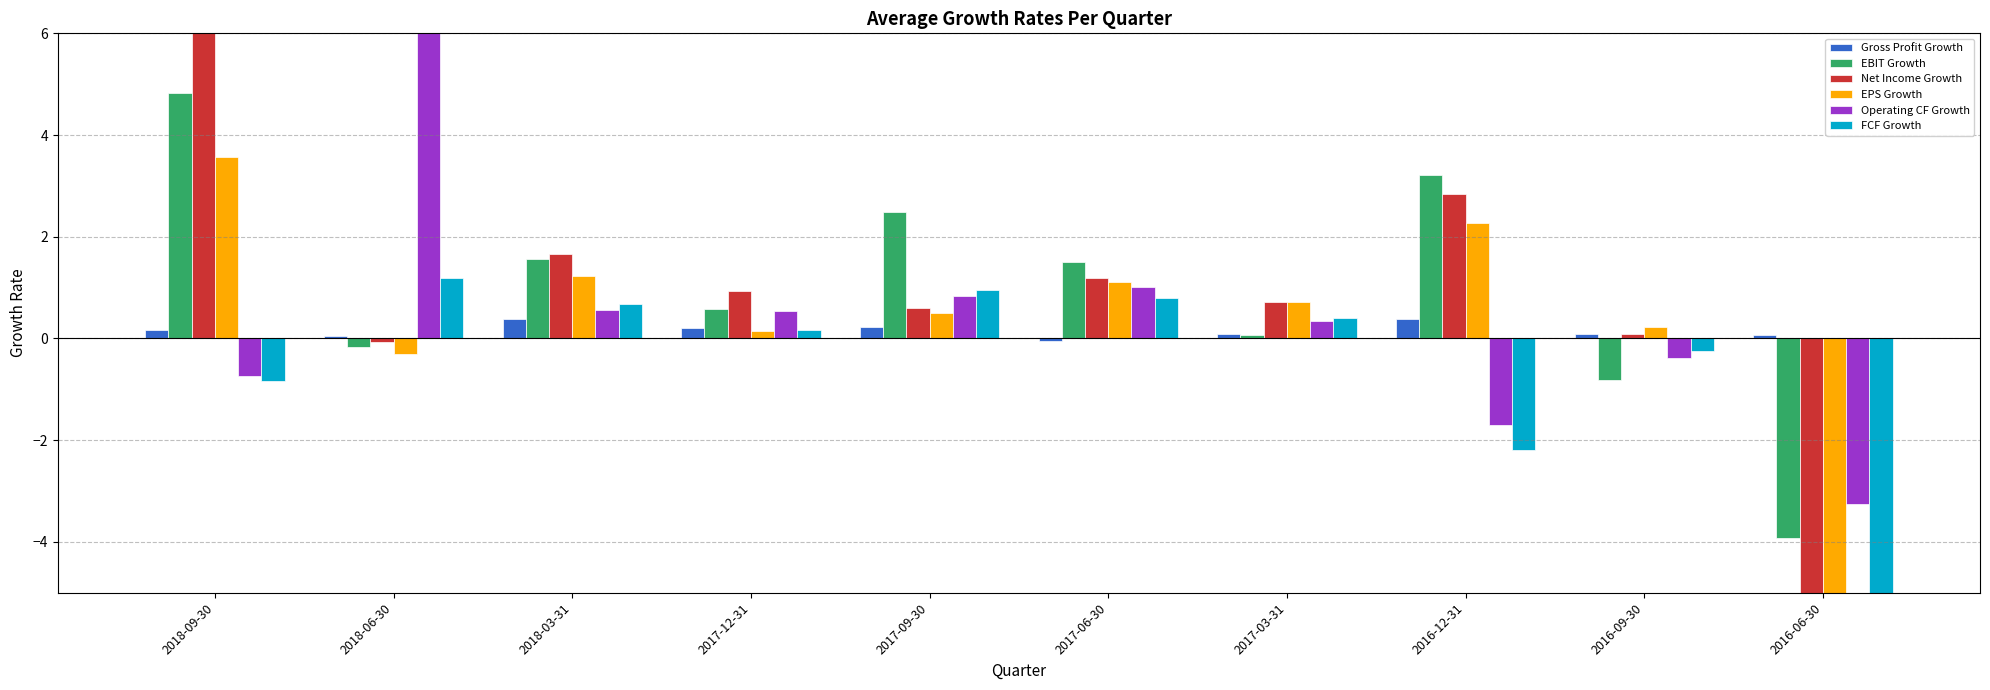

Which series changed the most between 2018-06-30 and 2017-06-30?

Operating CF Growth